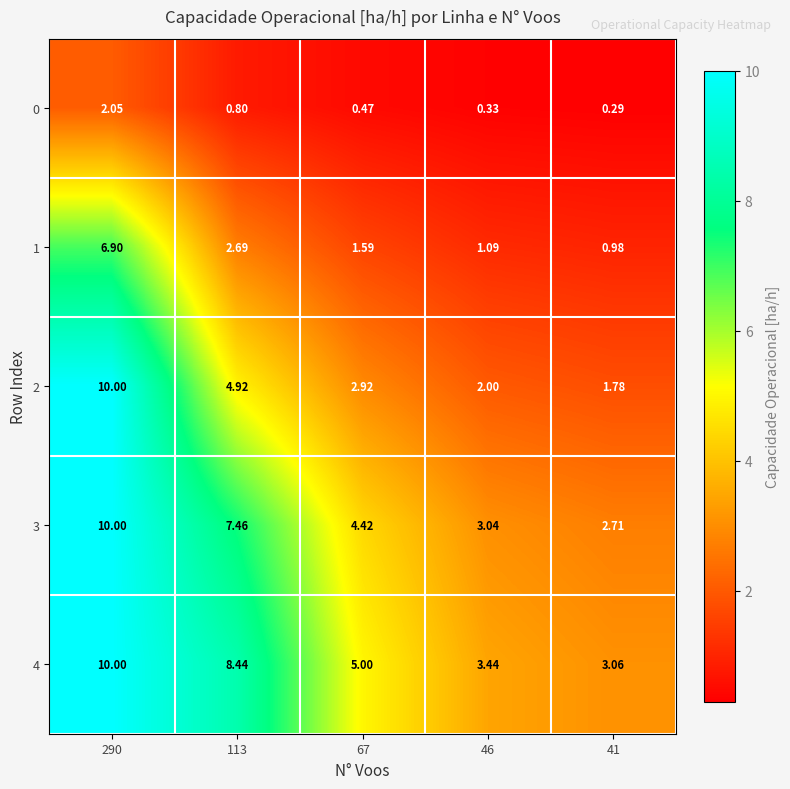

Is the value of 2 at 67 greater than the value of 4 at 67?

No